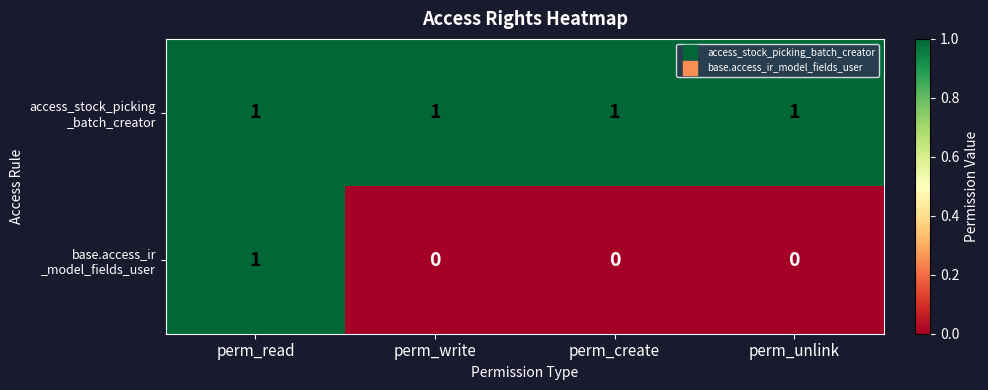

At how many categories does at least one series exceed 0?

4